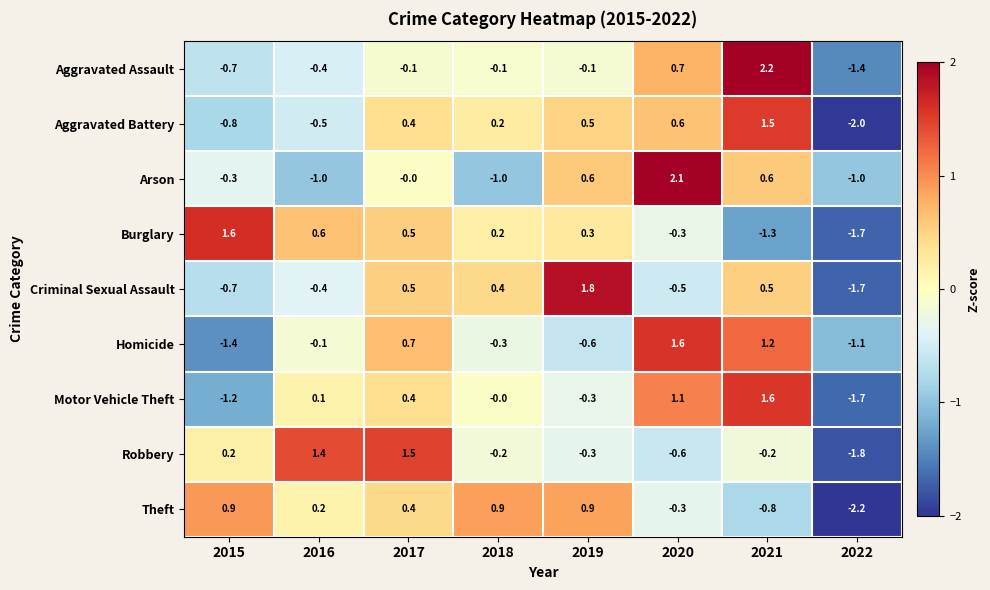

Which series has the widest spread of values?

Aggravated Assault